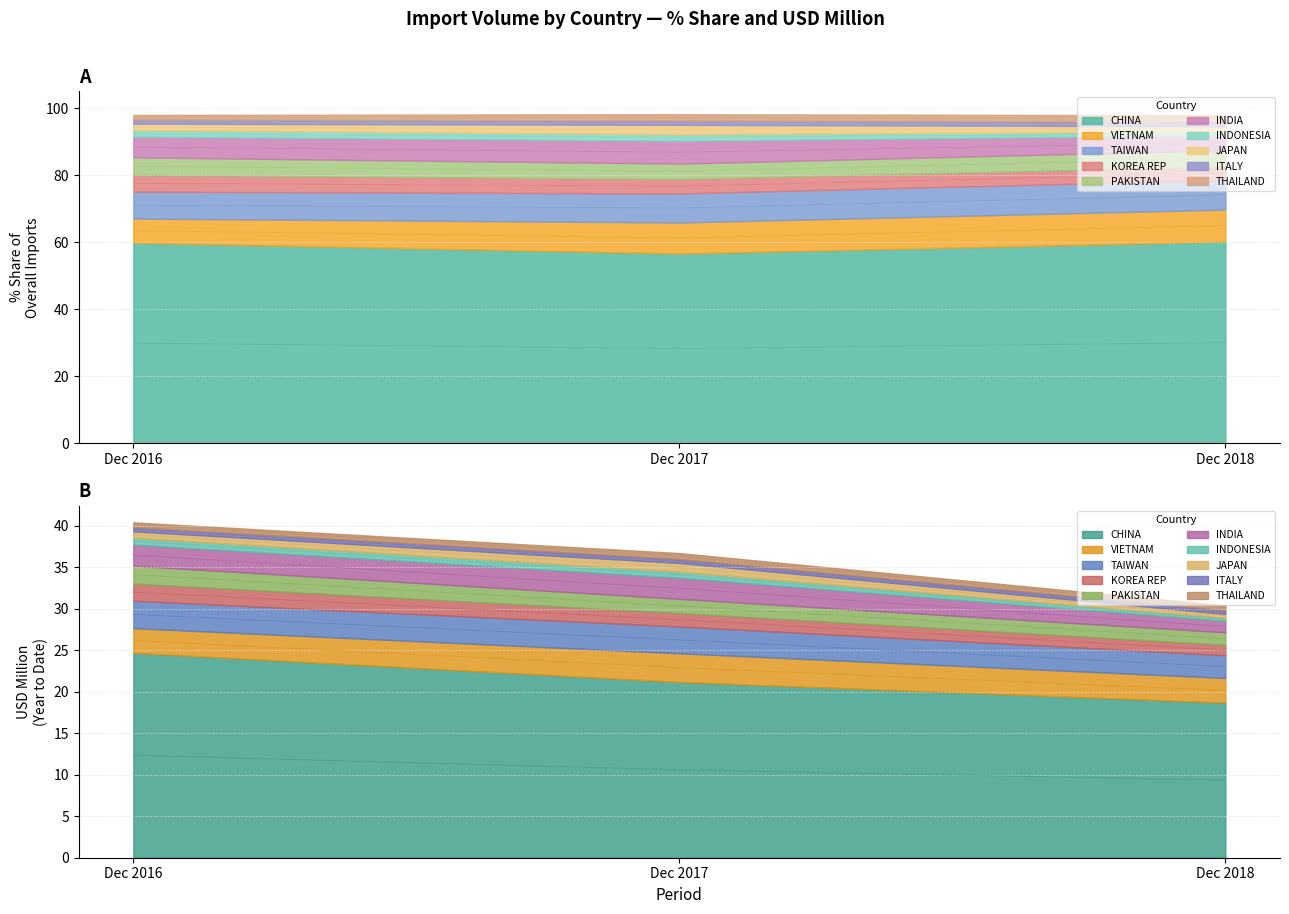

Which category has the highest value in the 201712_USD series?

CHINA